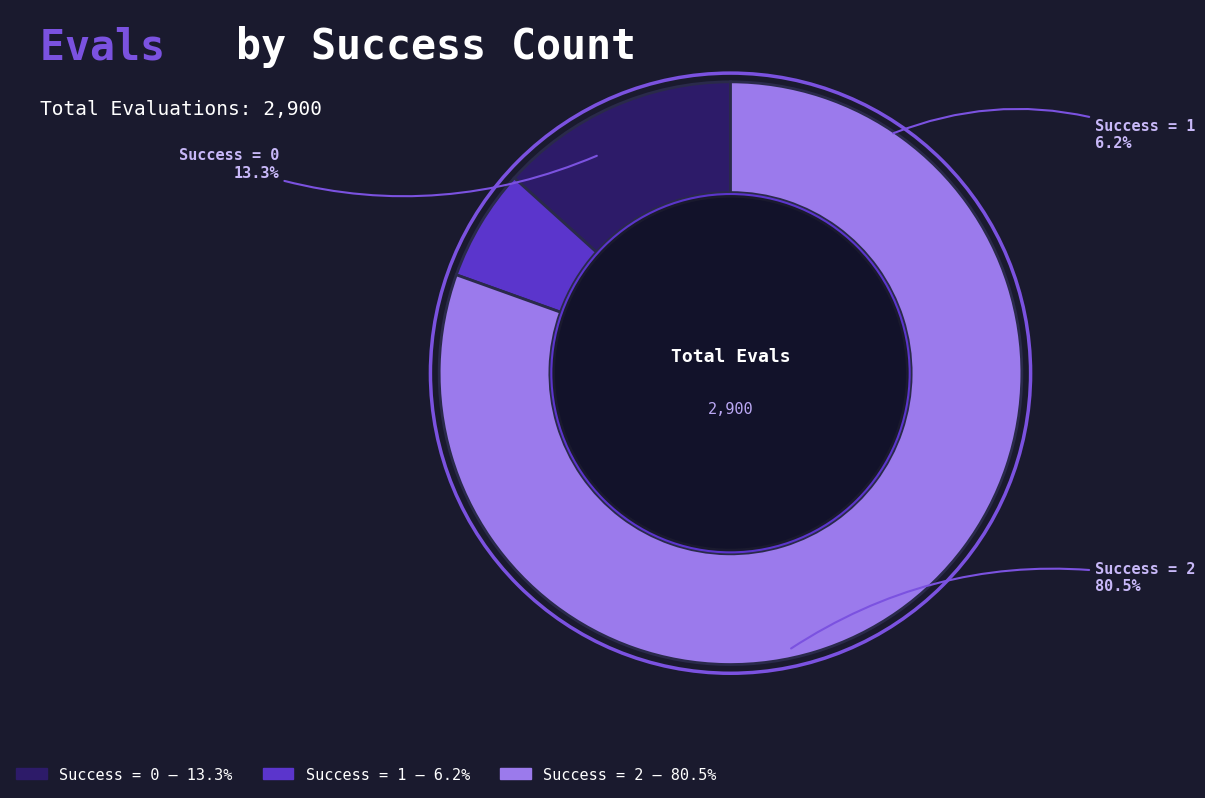

The 0 slice represents 10% of the pie. True or false?

False